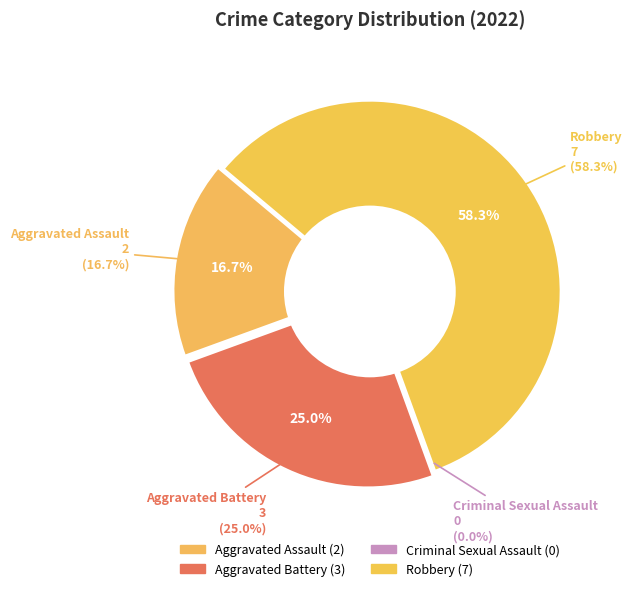

Is it true that Criminal Sexual Assault is 1% of the pie?

False